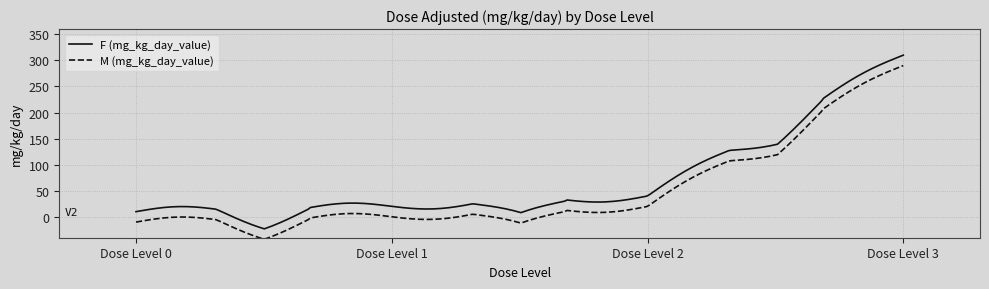

What is the minimum value for F (mg_kg_day_value)?

-23.0